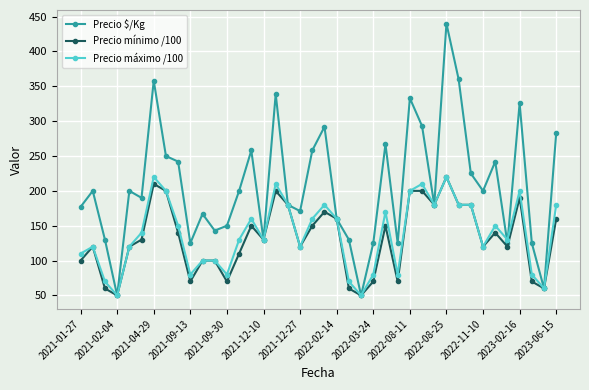

What is the minimum value shown in the chart?

50